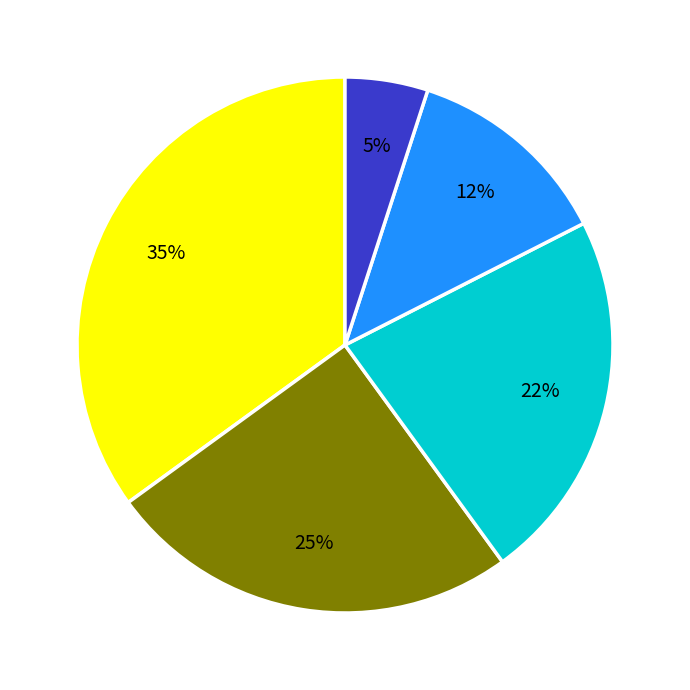

Does any single category account for the majority?

No